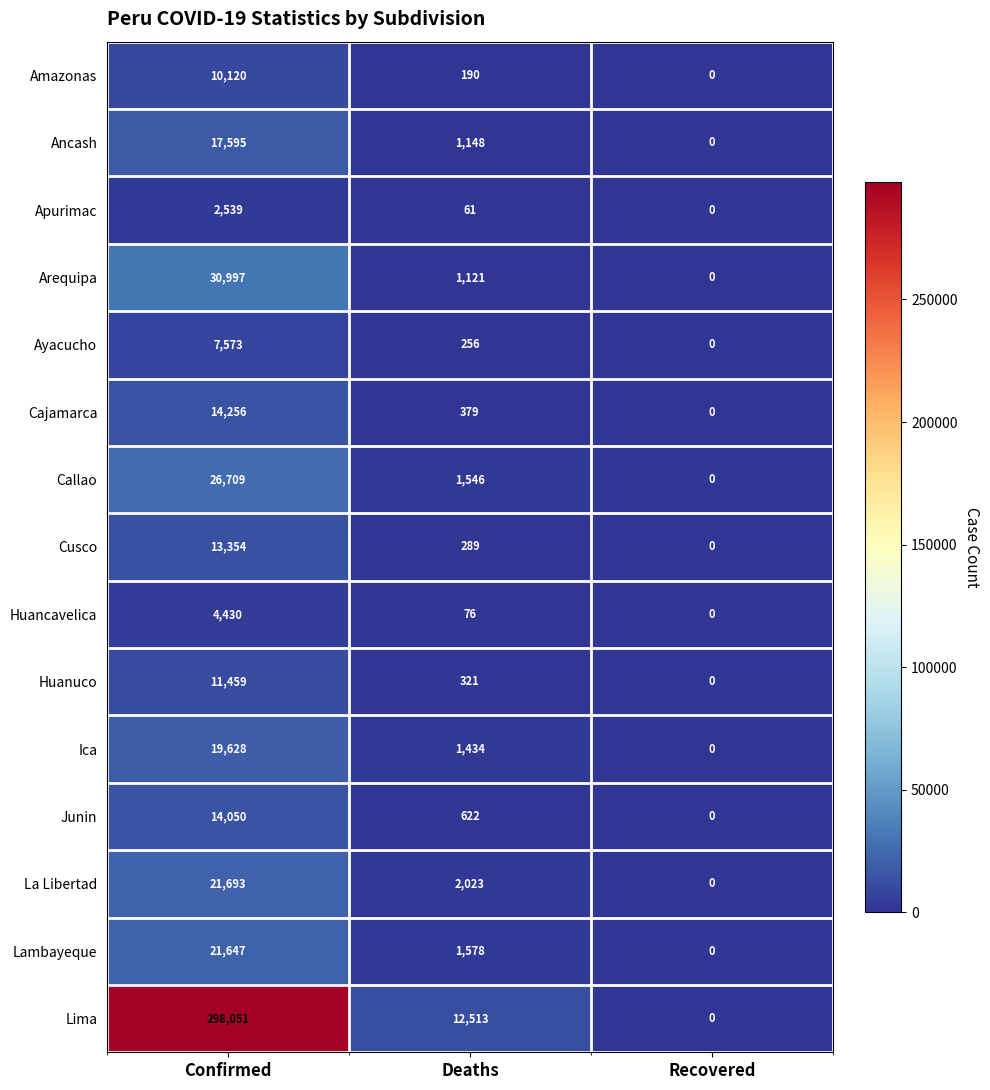

Where does the Callao series first go above 1546?

Confirmed